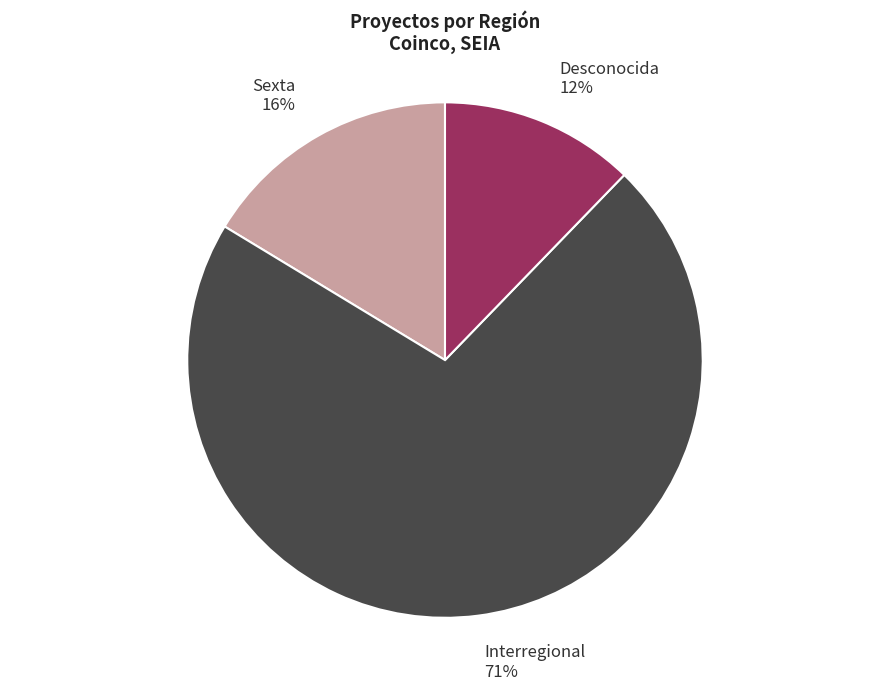

How many segments does this pie chart have?

3